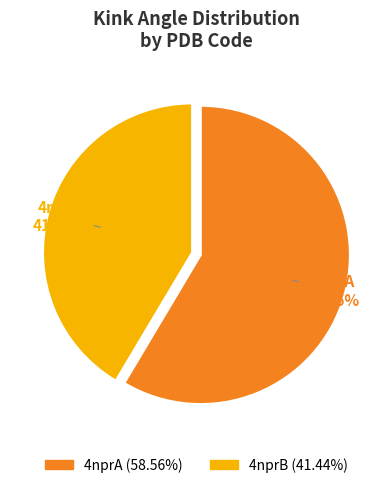

The 4nprA slice represents 59% of the pie. True or false?

True